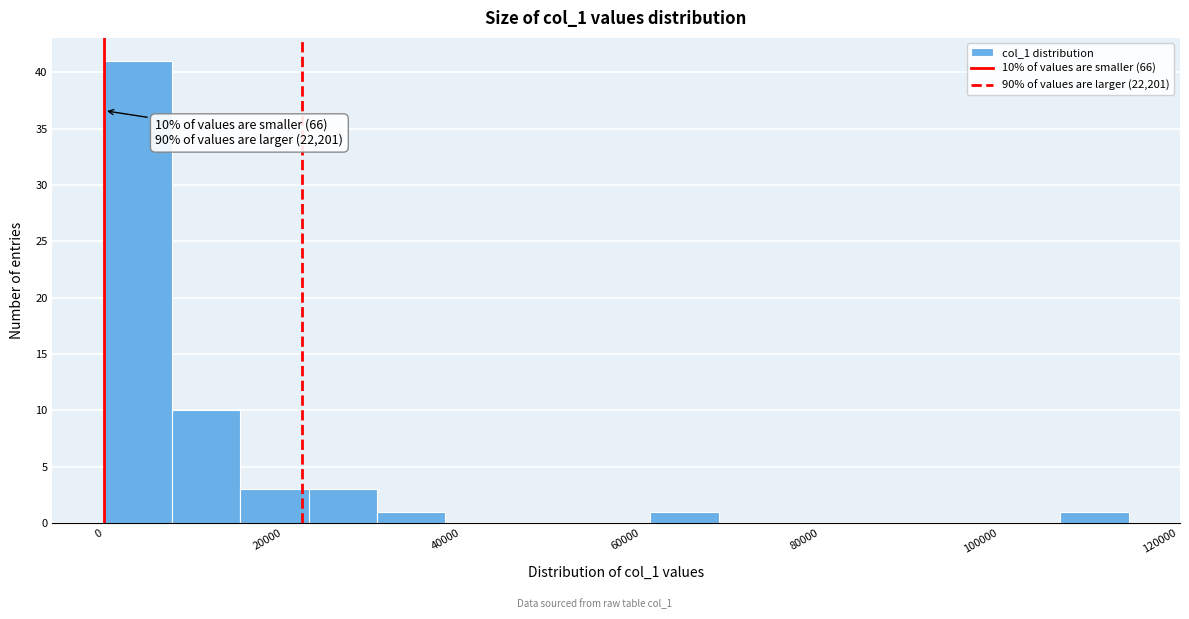

Around what value on the x-axis is the tallest bar? Give the approximate position of its centre, as read against the axis.

4000